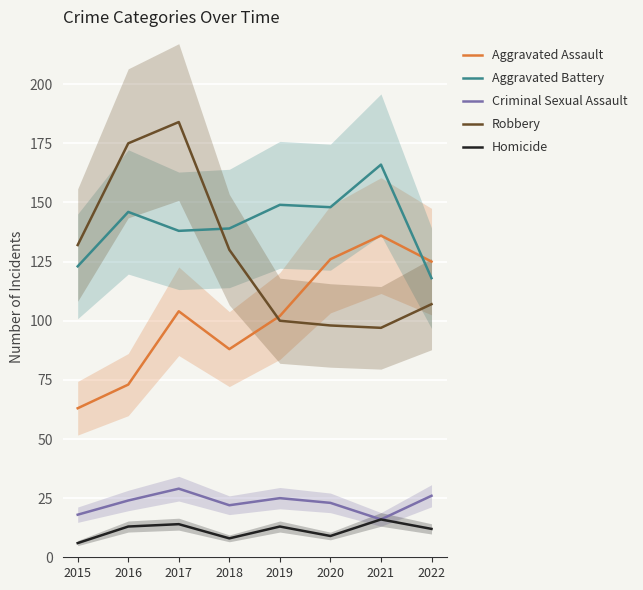

What is the sum of the Robbery values at 2016 and 2022?

282